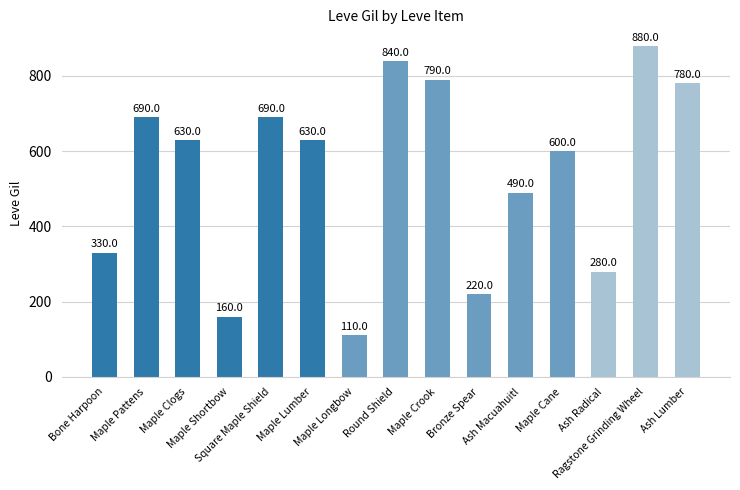

What is the average value?

541